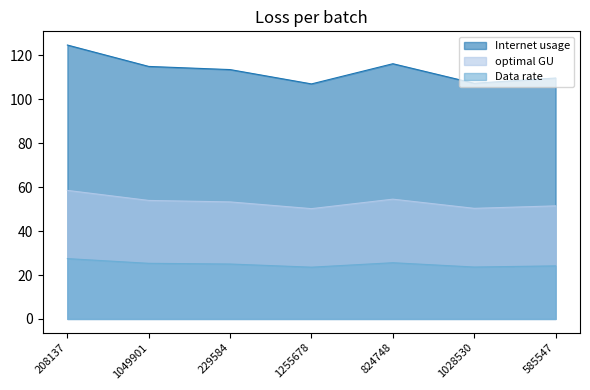

What is the highest value of the Internet usage series?

124.8